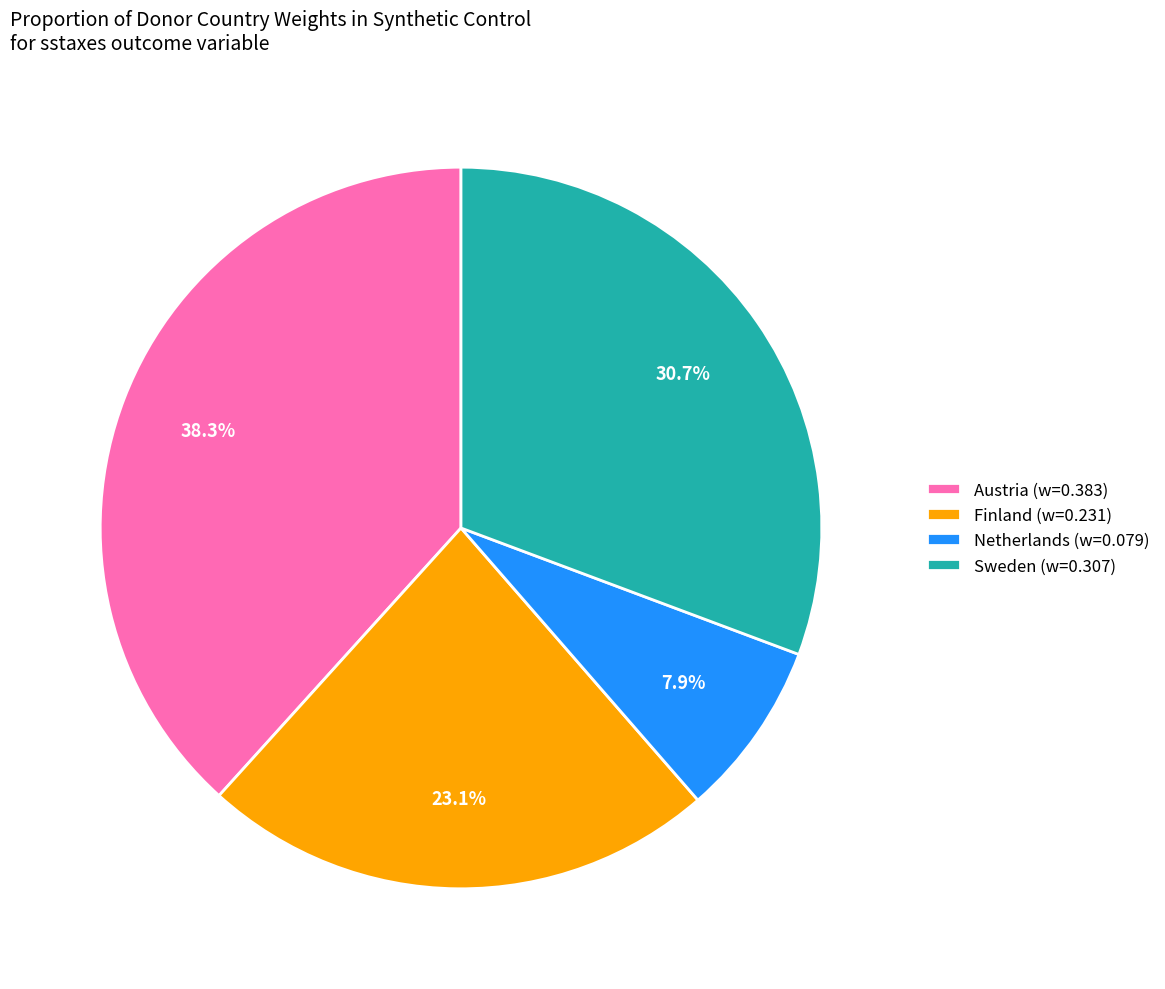

Rank the categories by value from highest to lowest.

Austria (w=0.383), Sweden (w=0.307), Finland (w=0.231), Netherlands (w=0.079)